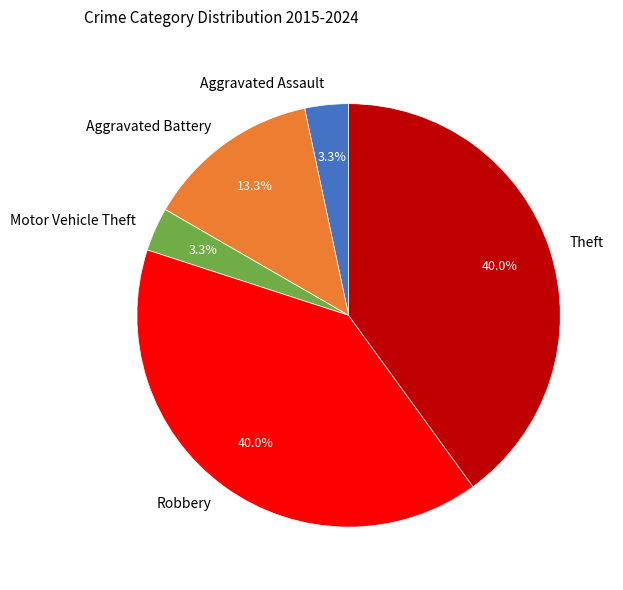

Between Motor Vehicle Theft and Theft, which is larger?

Theft